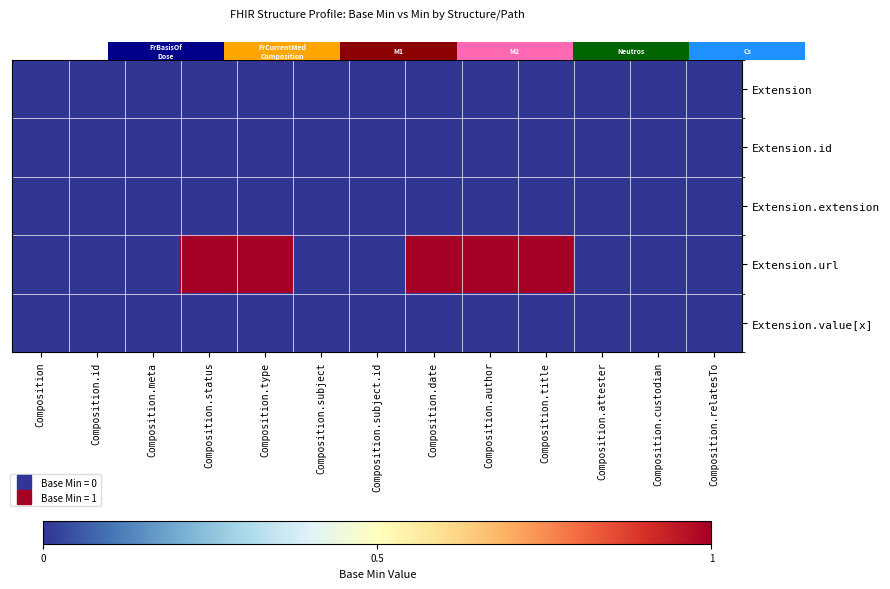

Count the number of data series in this chart.

5